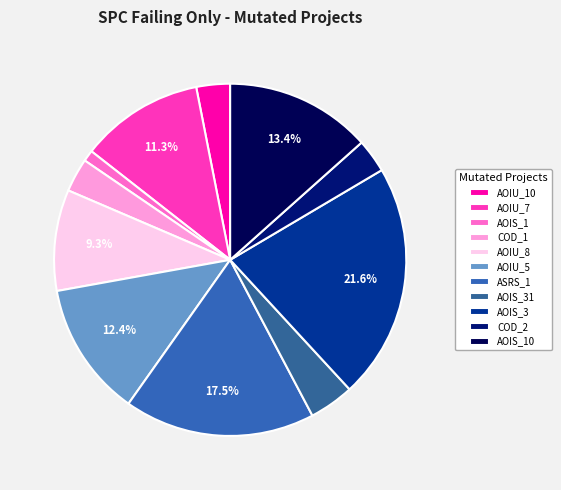

Count the number of slices in the pie.

11